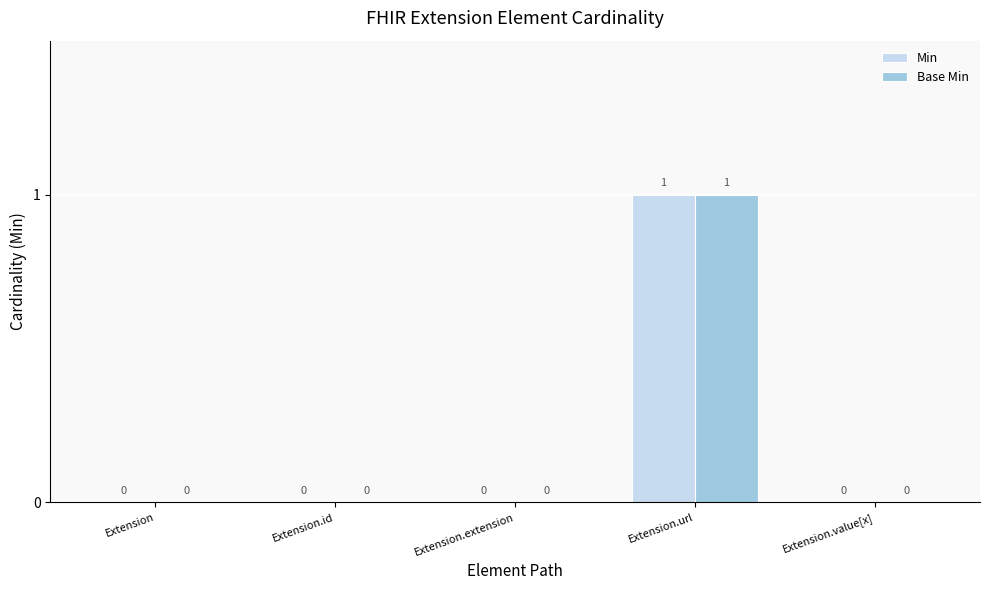

What are all the series names shown in the legend?

Min, Base Min